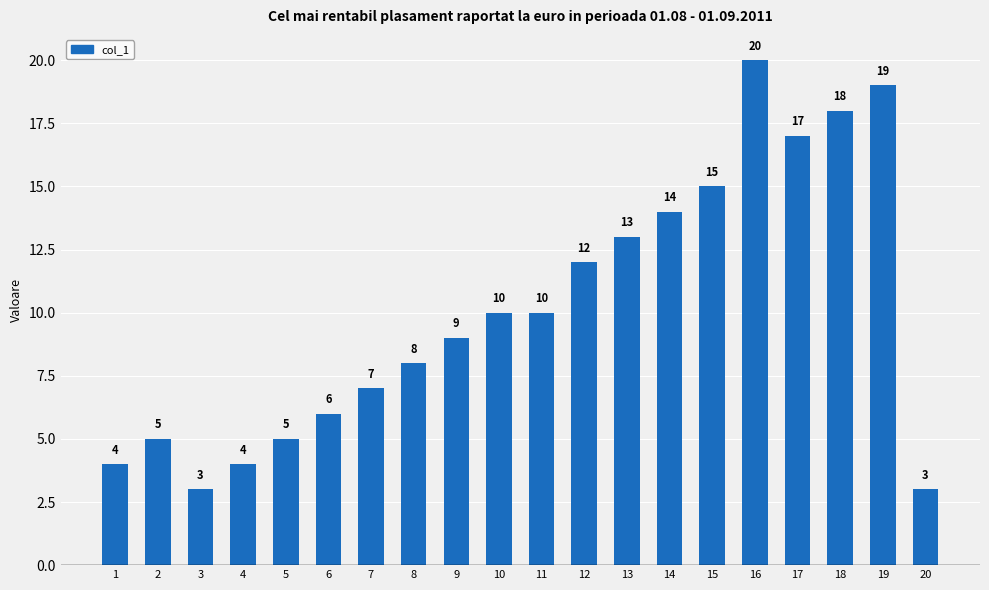

What is the greatest value displayed?

20